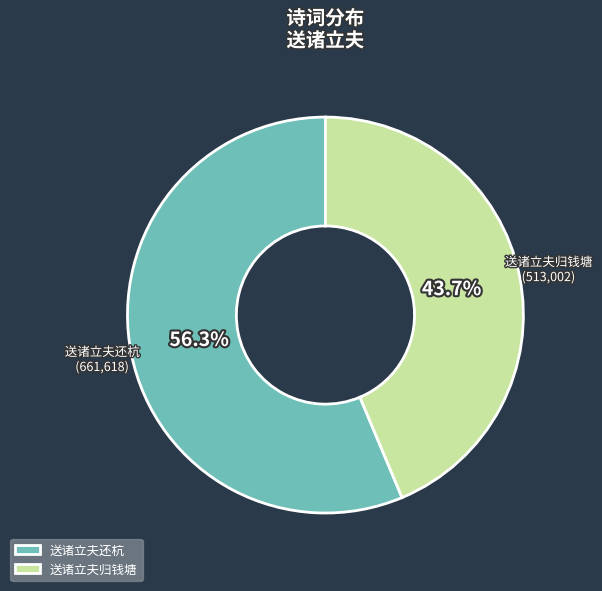

How many slices are in this pie chart?

2